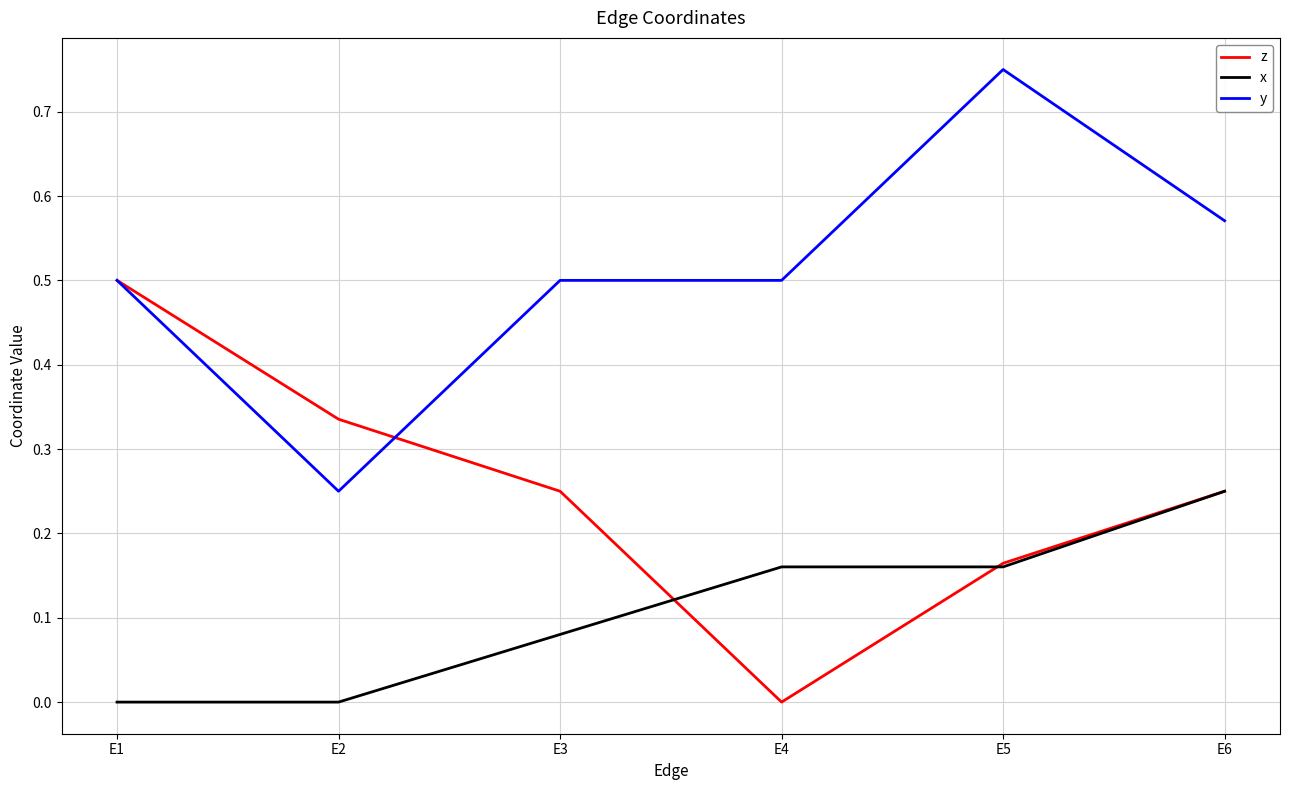

What is the difference between the highest and lowest values at E1?

0.5